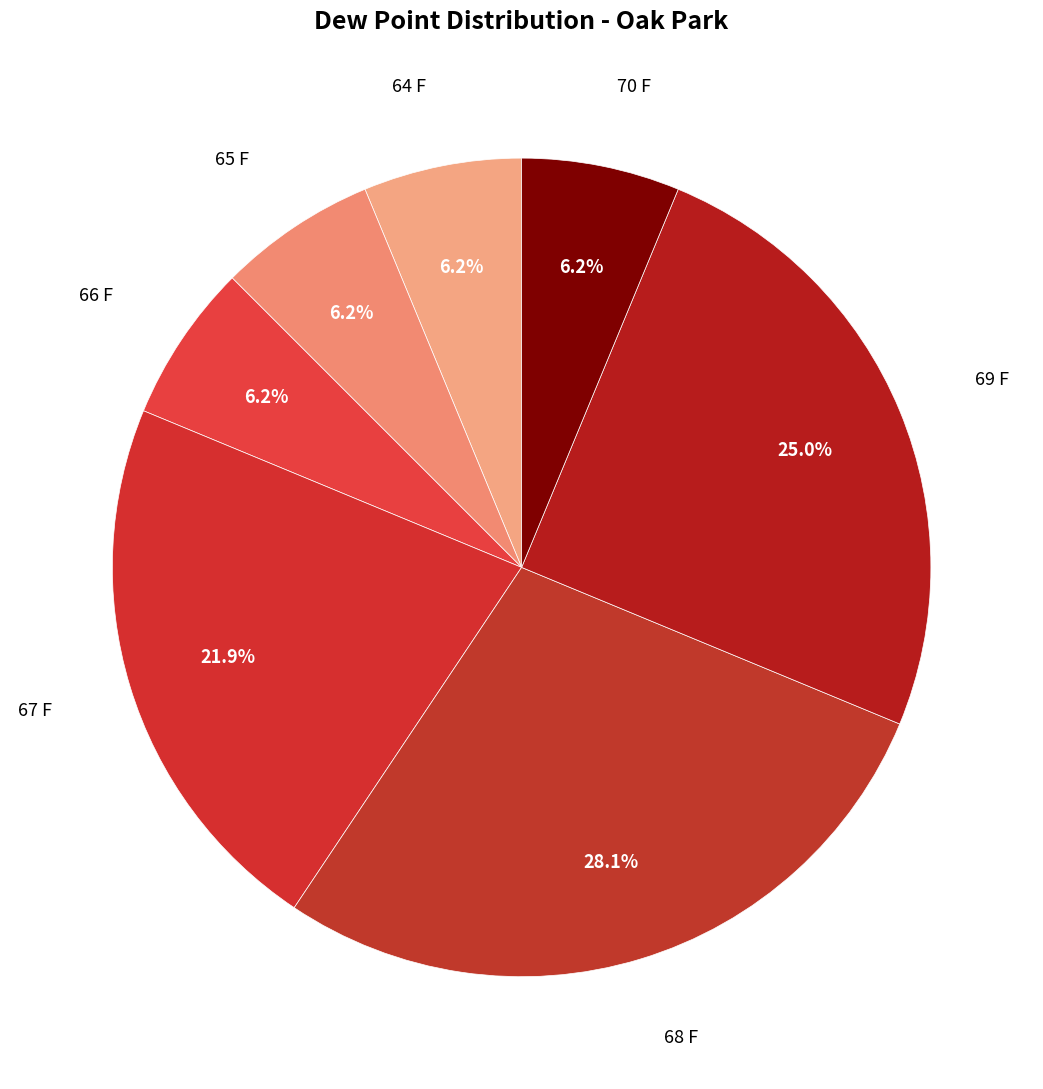

Which category has the biggest portion of the pie?

68 F